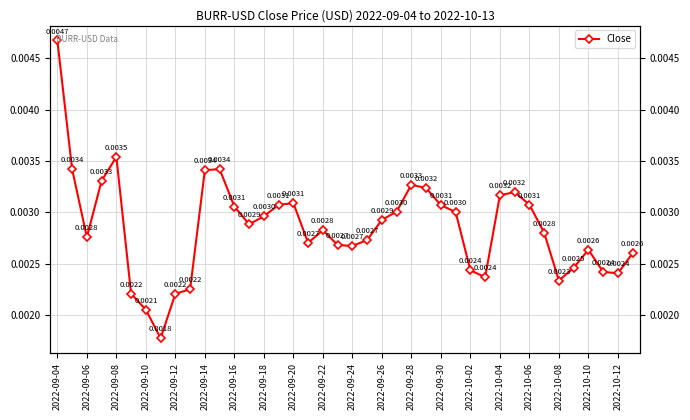

How many lines are shown in the chart?

1